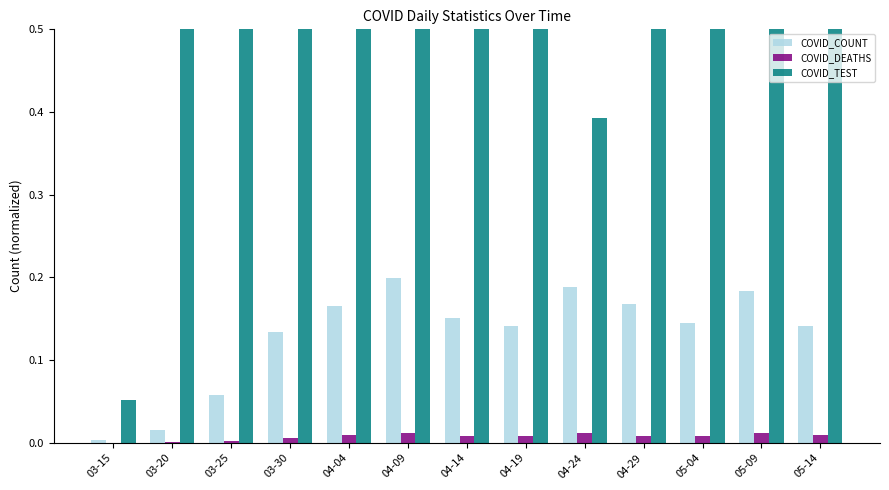

What is the spread (max minus min) of values at 04-19?

1.0